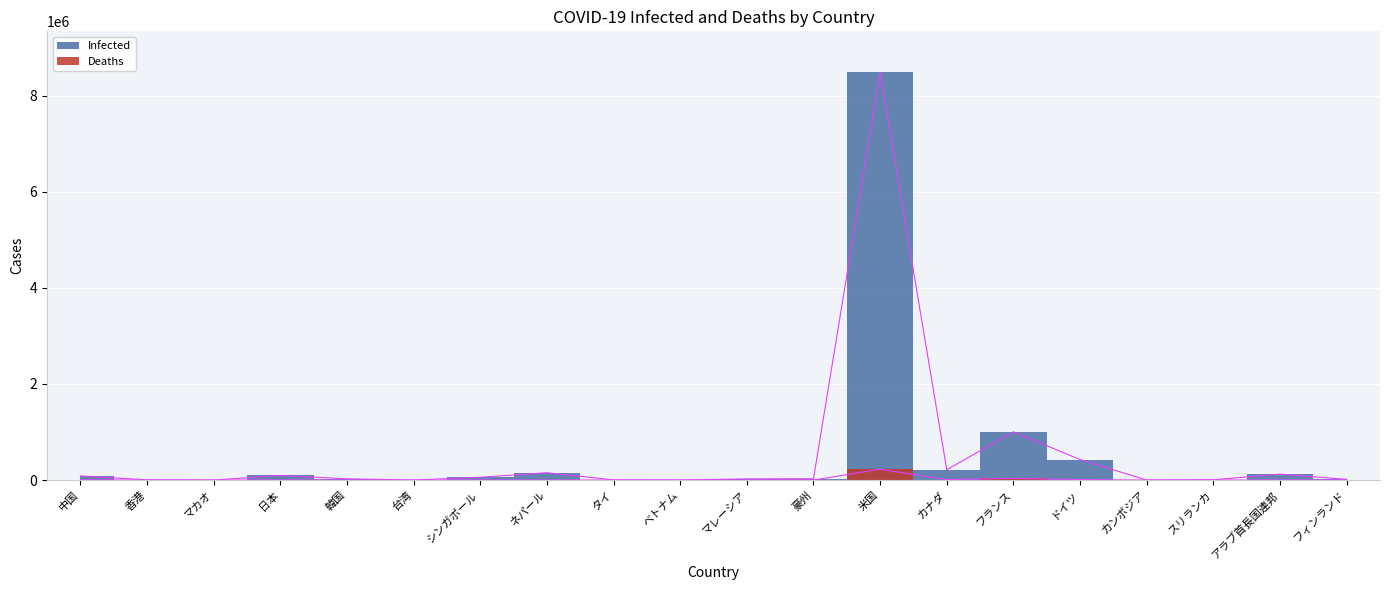

Which category has the lowest value in the Deaths series?

マカオ